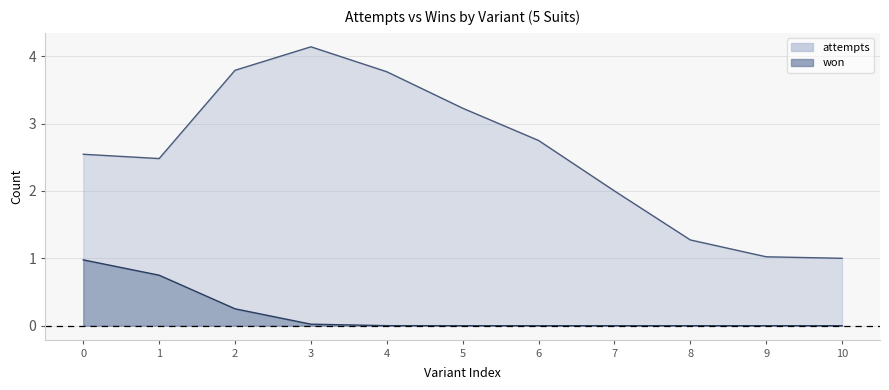

True or false: attempts has more than 2 points higher than both neighbors.

False